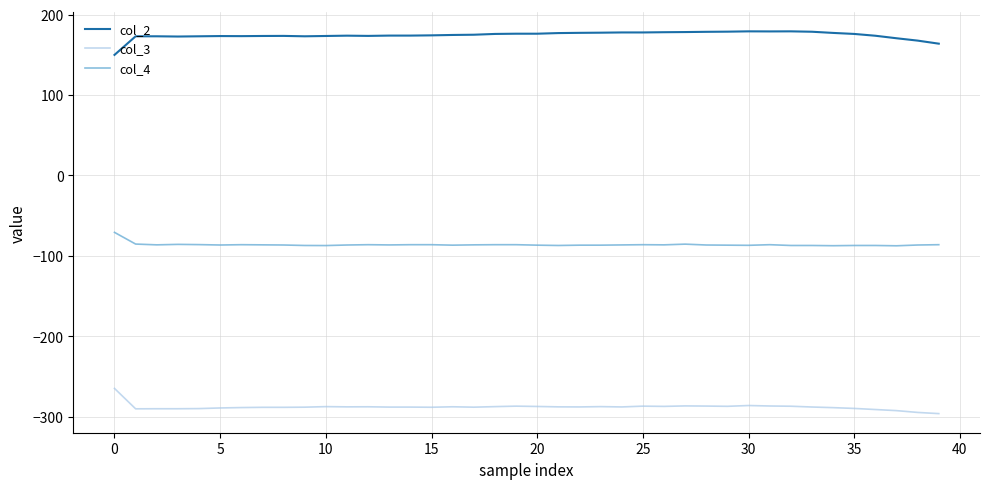

What is the average value of the col_4 series?

-86.1